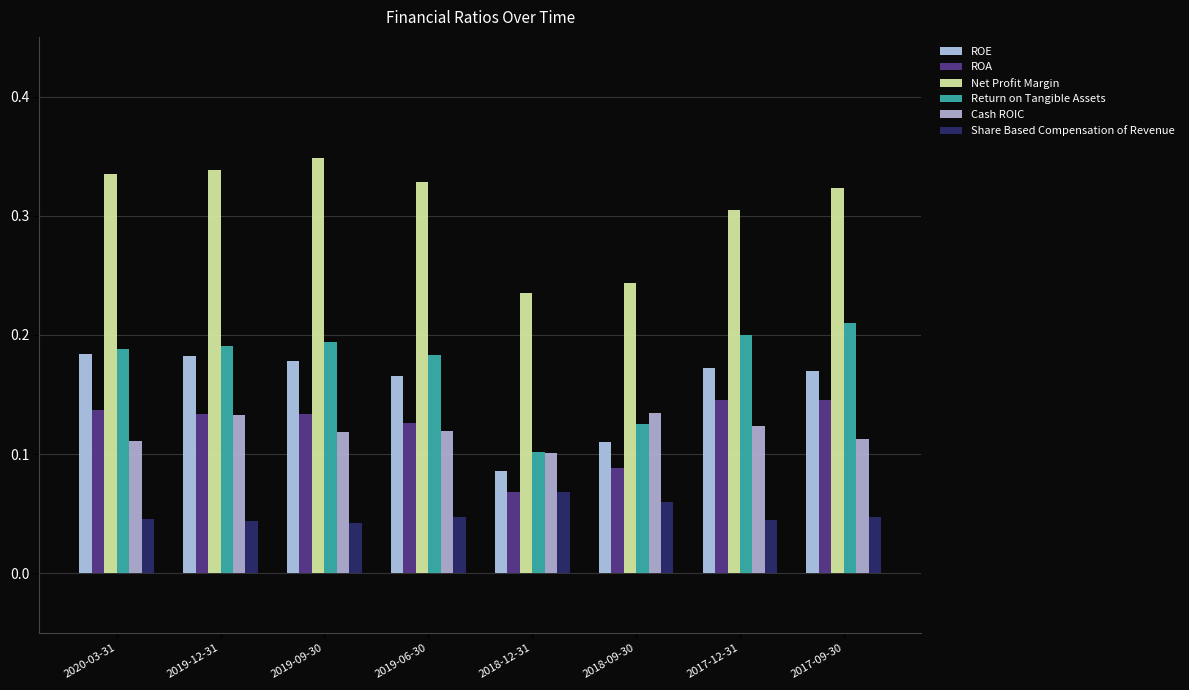

What is the label of the 6th bar from the left?

2018-09-30